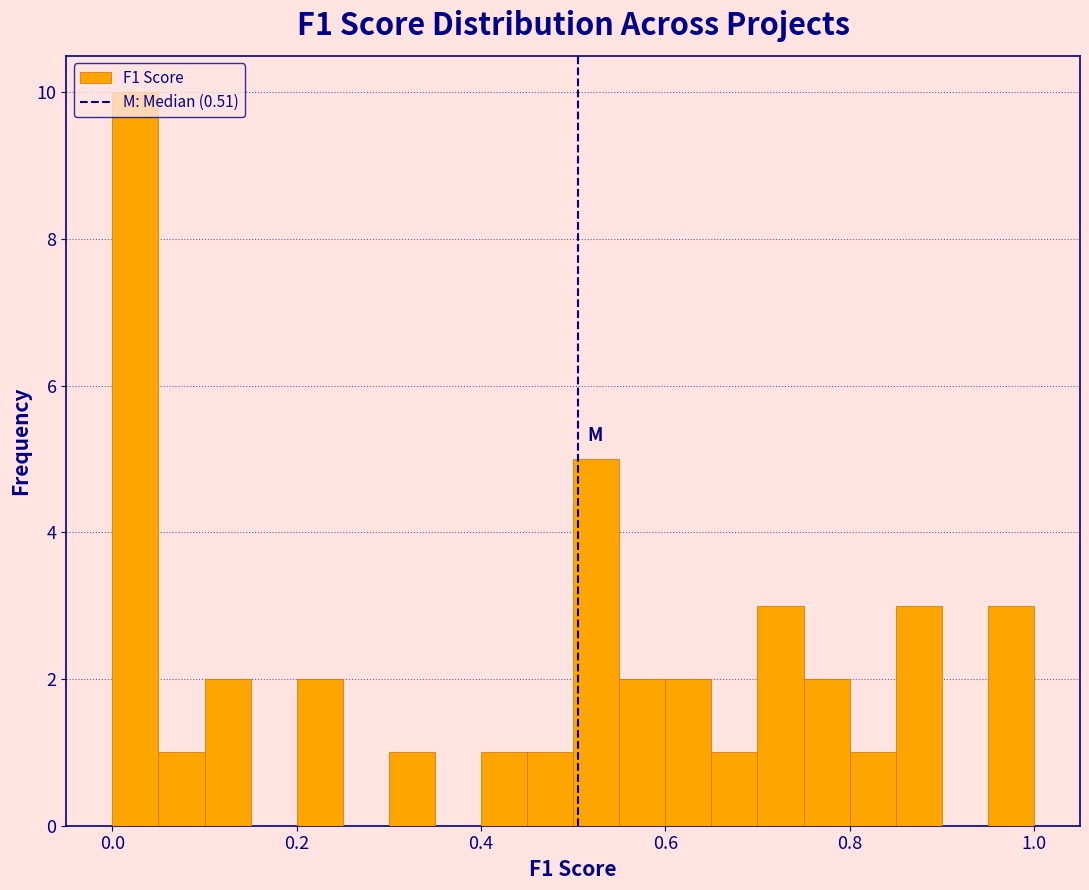

Around what value on the x-axis is the tallest bar? Give the approximate position of its centre, as read against the axis.

0.02